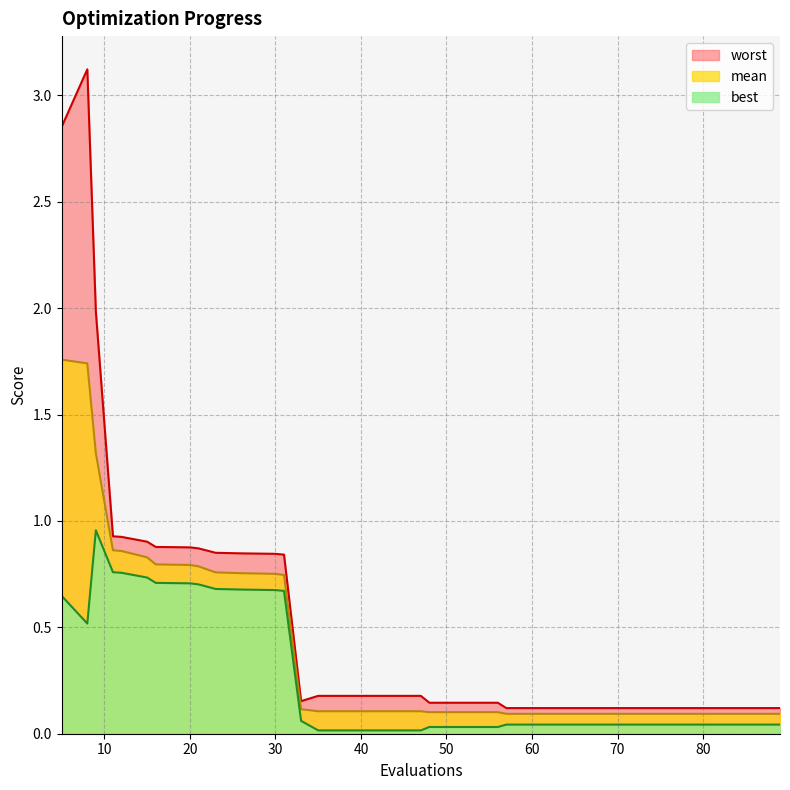

What is the spread (max minus min) of values at 85?

0.1